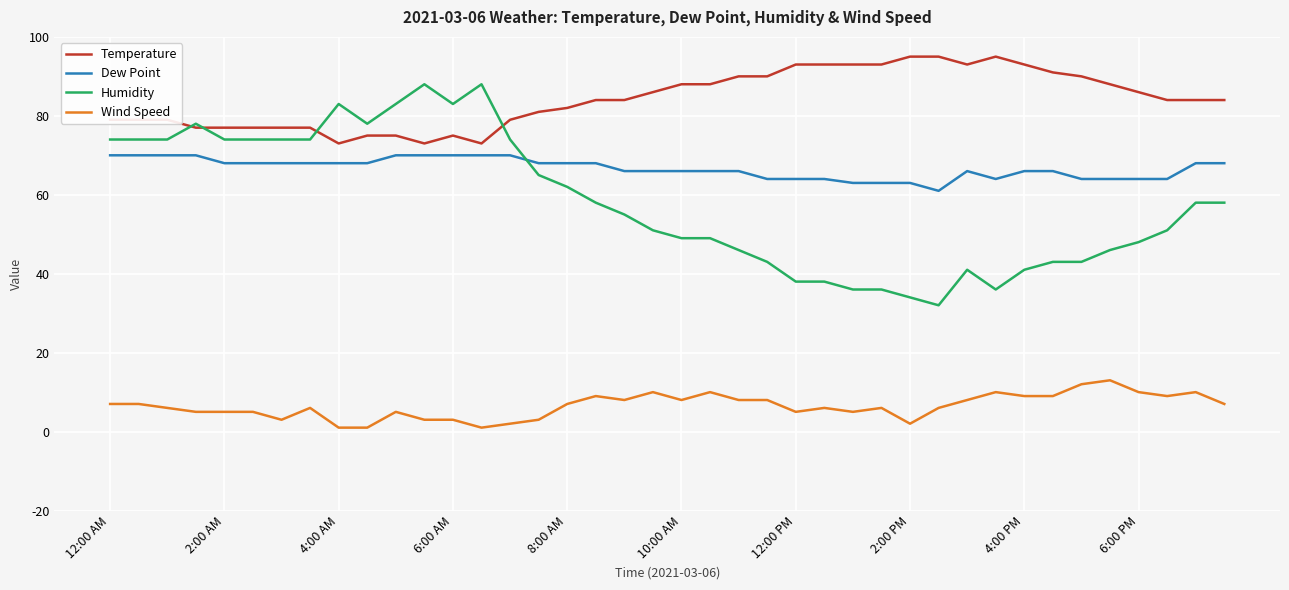

What are all the series names shown in the legend?

Temperature, Dew Point, Humidity, Wind Speed